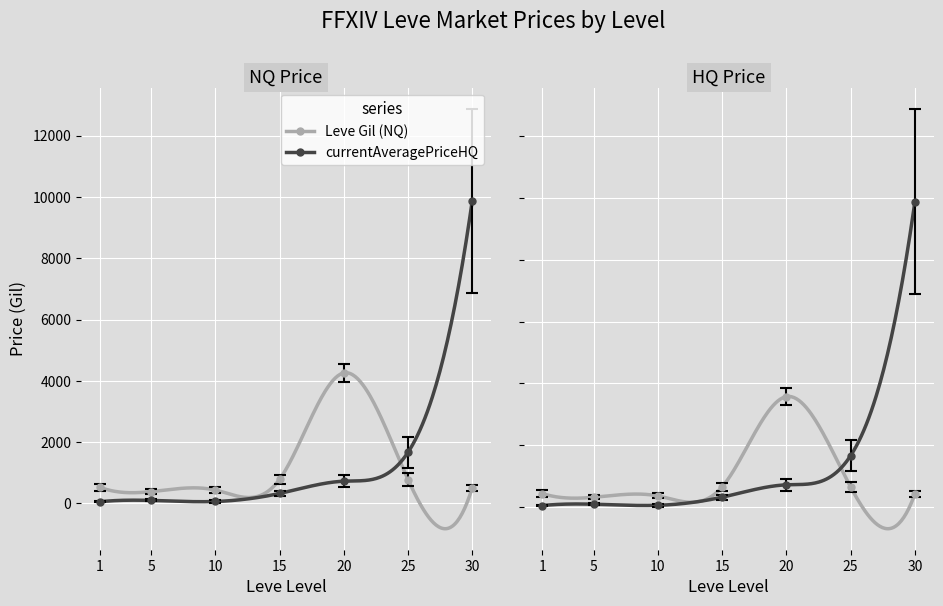

At which category does currentAveragePriceHQ reach its first local valley?

10